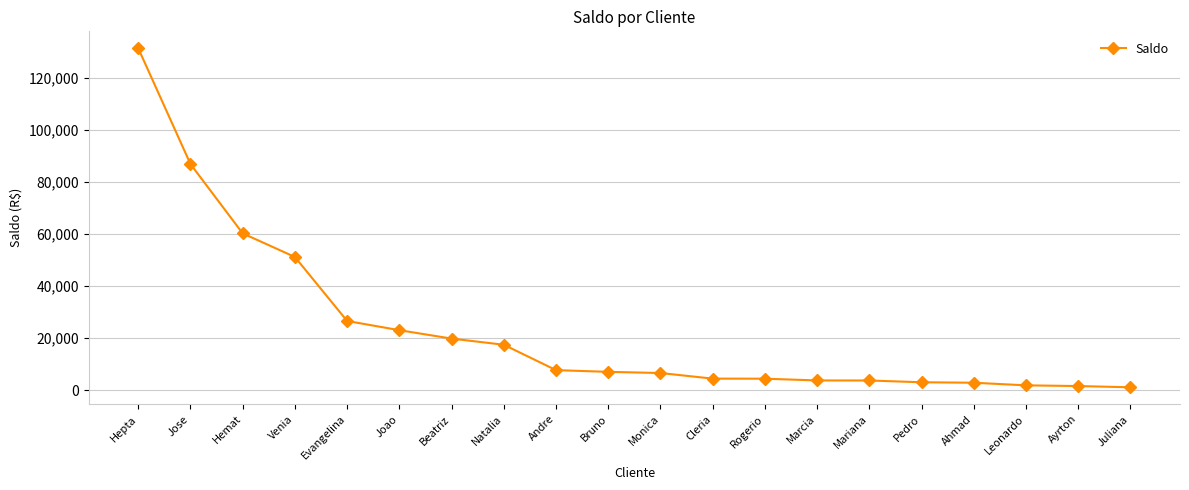

At which label is the value closest to 66175?

Hemat